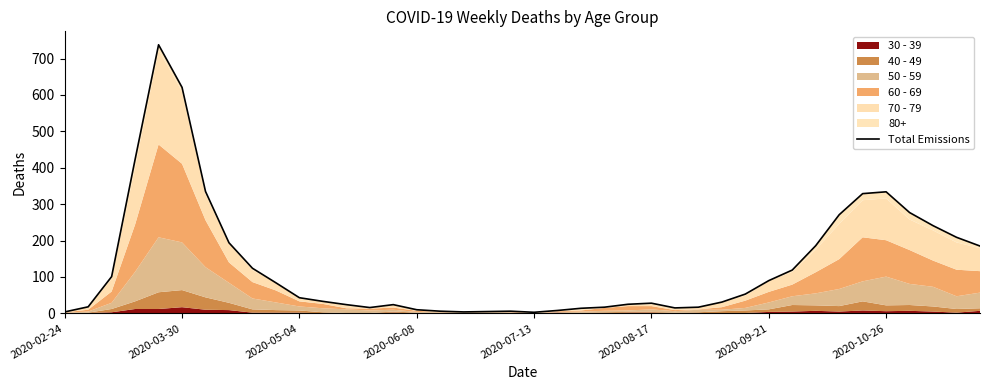

How many lines are shown in the chart?

1